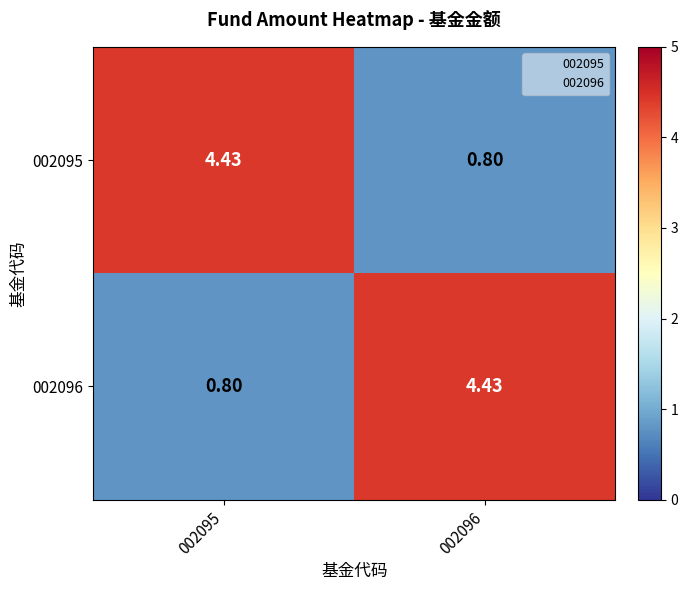

What is the smallest value displayed?

0.8